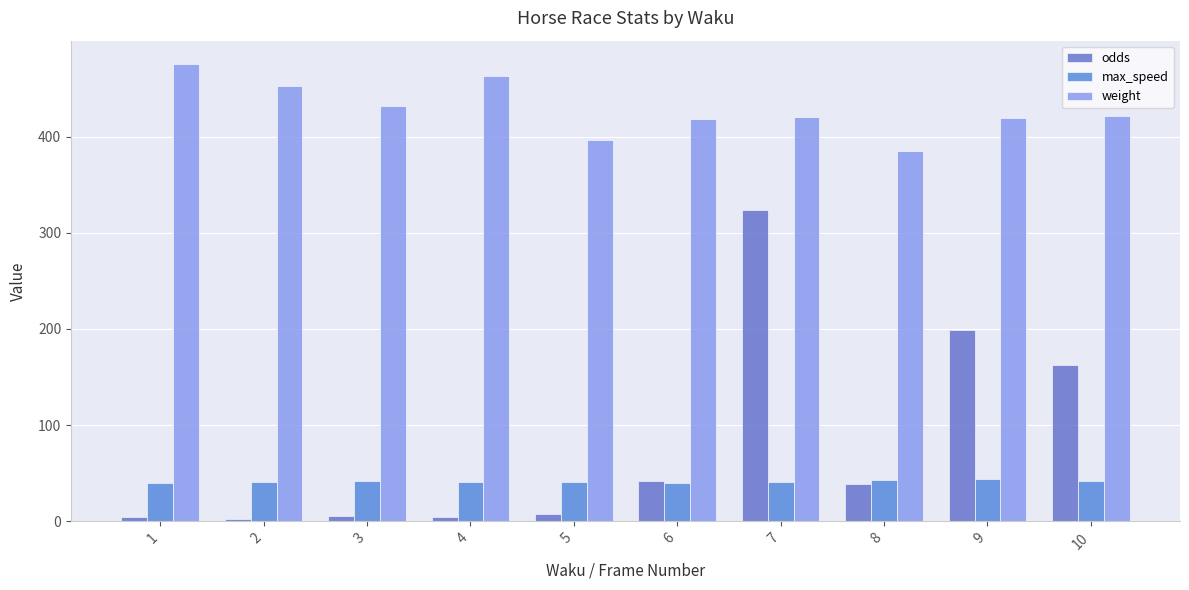

Reading left to right, extract all data points from this chart.

odds: 1=4.1	2=2.3	3=5.6	4=4.5	5=8.0	6=42.2	7=323.7	8=39.2	9=198.5	10=162.7
max_speed: 1=40.3	2=40.4	3=42.4	4=41.3	5=41.0	6=40.0	7=41.3	8=43.0	9=44.0	10=42.1
weight: 1=476.0	2=453.0	3=432.0	4=463.0	5=397.0	6=418.0	7=420.0	8=385.0	9=419.0	10=421.0